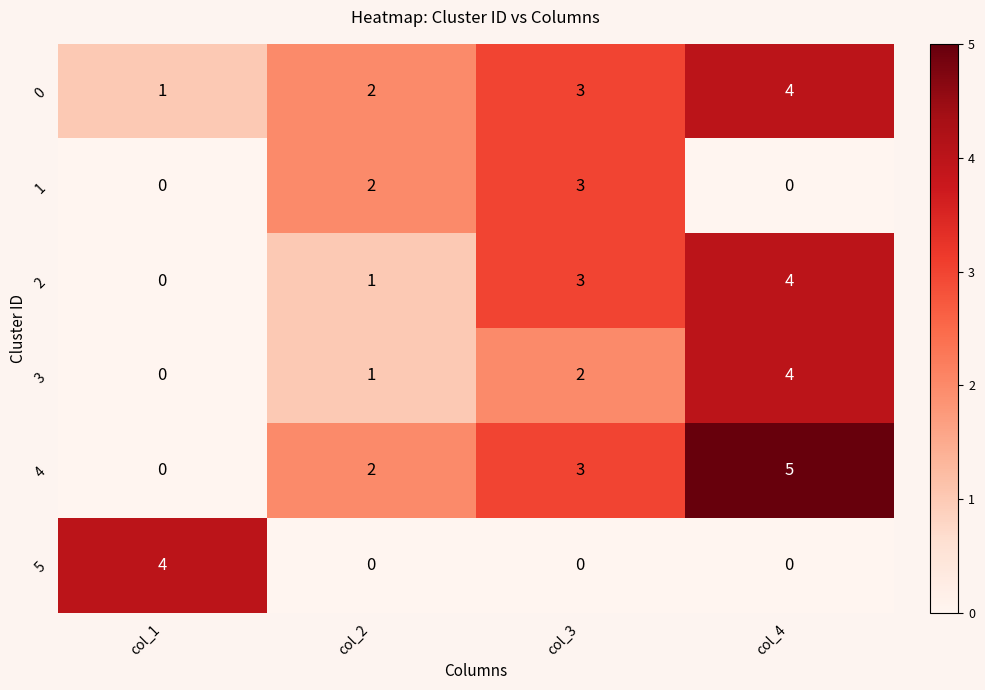

What is the total value across all series at col_1?

5